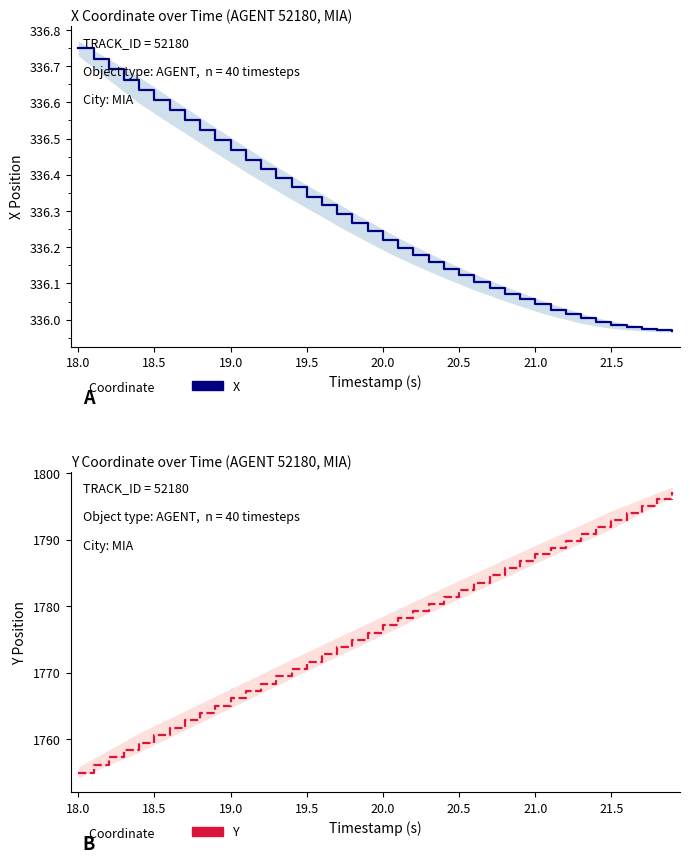

True or false: Y position and X position cross at least once.

False